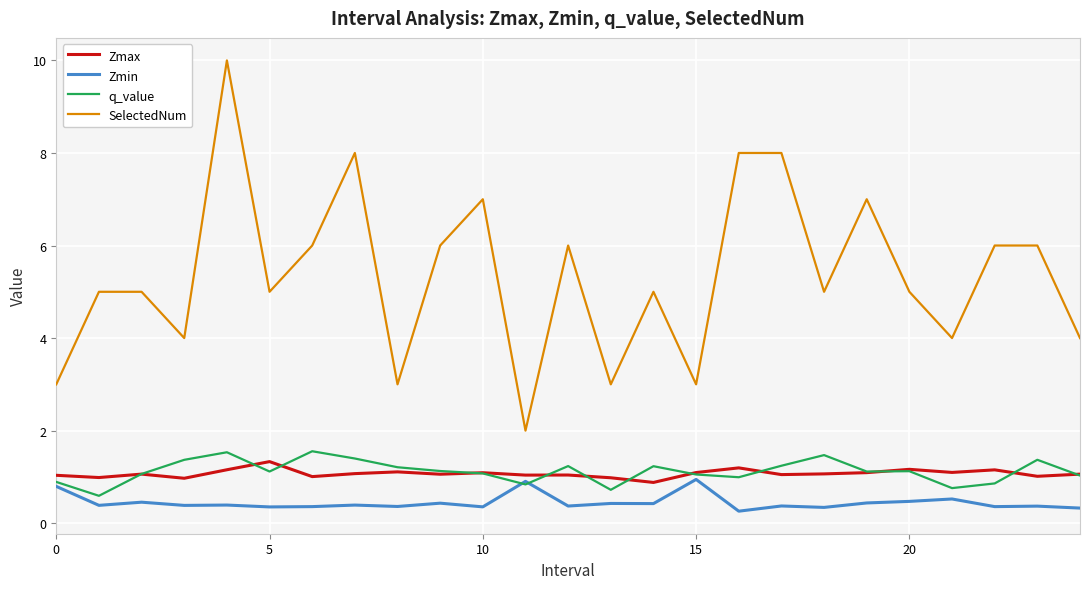

What is the maximum value for Zmin?

0.9